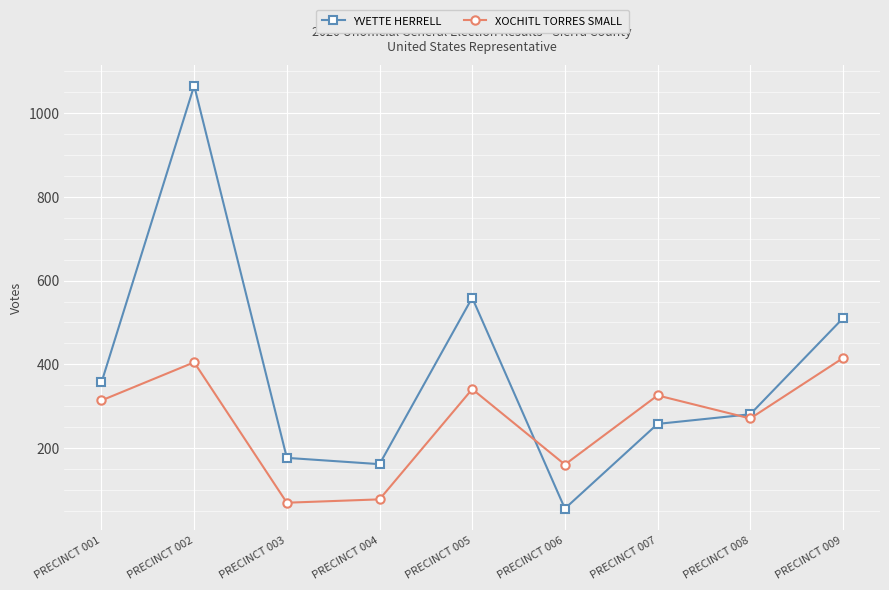

What is the difference between the maximum and second lowest values in the YVETTE HERRELL series?

903